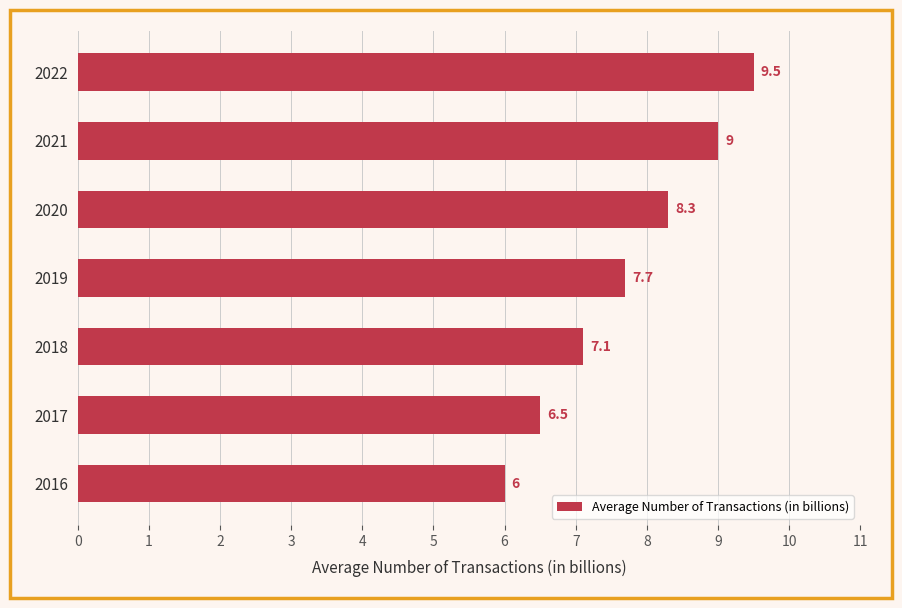

Reading top to bottom, list all the values displayed in this chart.

2022=9.5	2021=9.0	2020=8.3	2019=7.7	2018=7.1	2017=6.5	2016=6.0